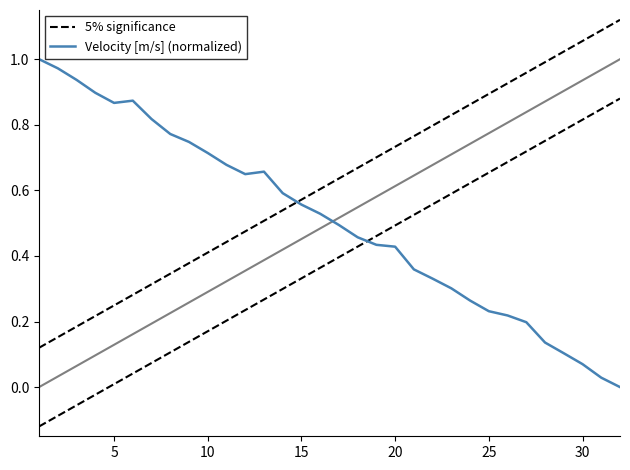

What is the difference between the maximum and minimum values in the 5% significance series?

1.0